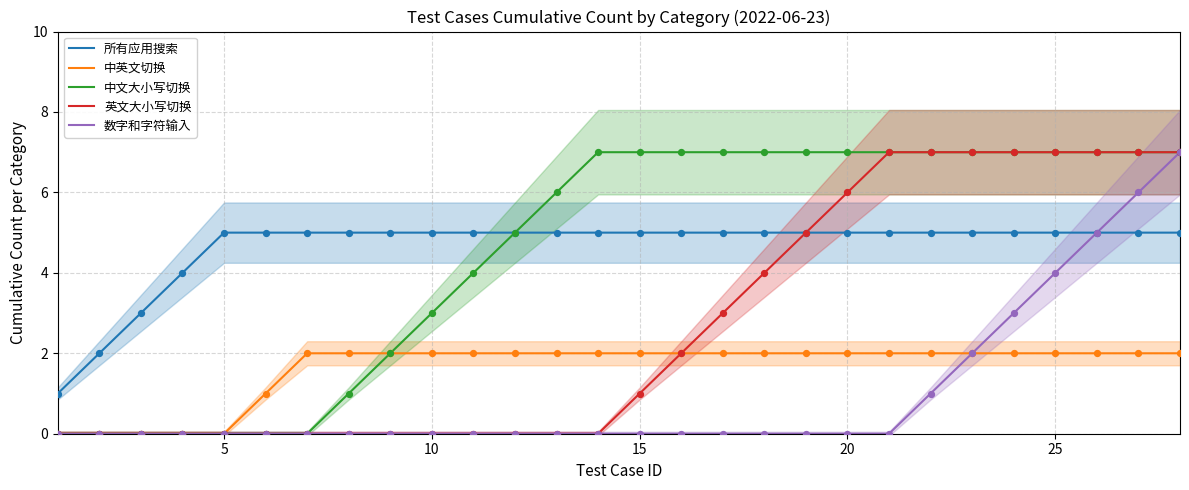

Which series has the largest Y range (max minus min)?

中文大小写切换